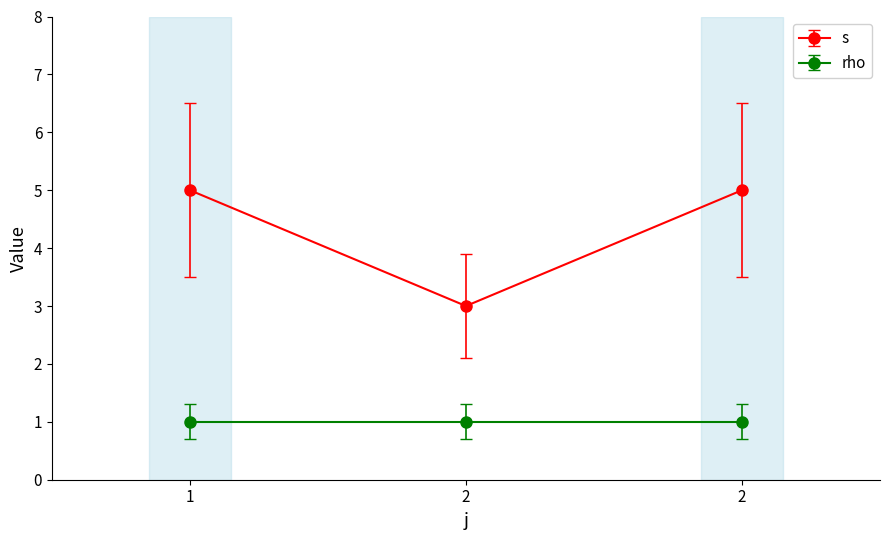

How many data points does each series have?

3